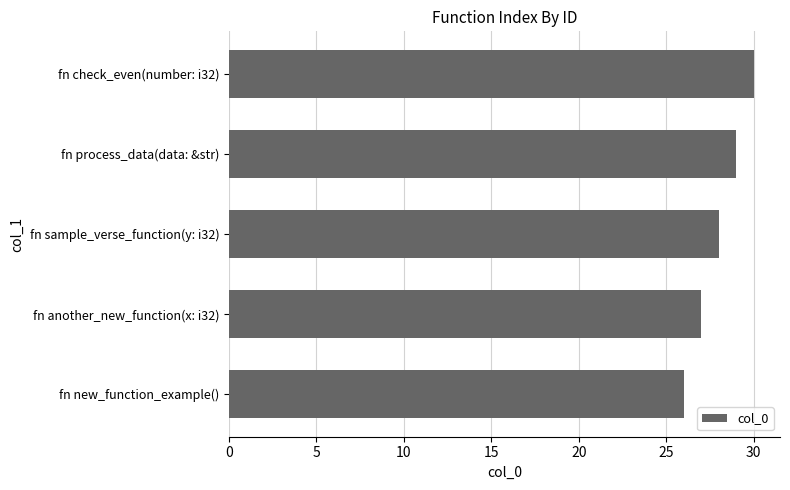

List the labels in order of value, largest first.

fn check_even(number: i32), fn process_data(data: &str), fn sample_verse_function(y: i32), fn another_new_function(x: i32), fn new_function_example()